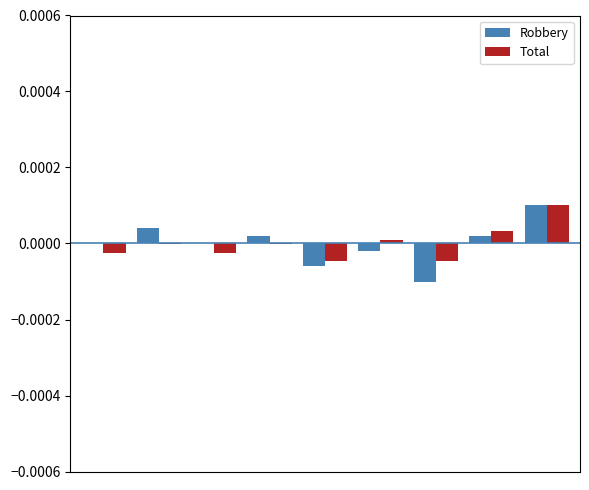

How many categories are shown in the chart?

9